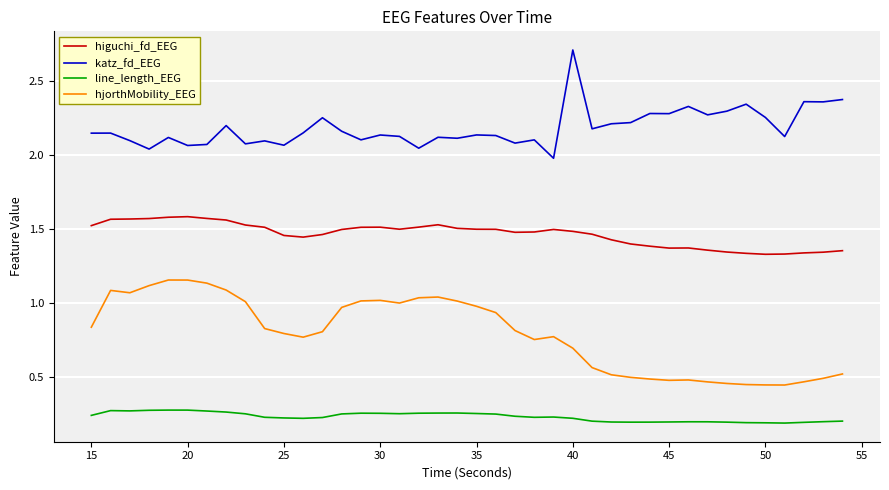

List the series in order of their overall mean, highest first.

katz_fd_EEG, higuchi_fd_EEG, hjorthMobility_EEG, line_length_EEG